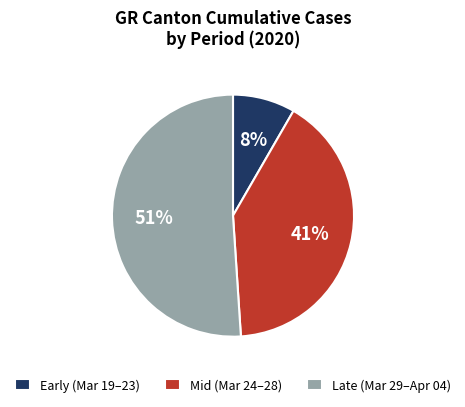

What is the smallest slice in the pie chart?

Early (Mar 19–23)